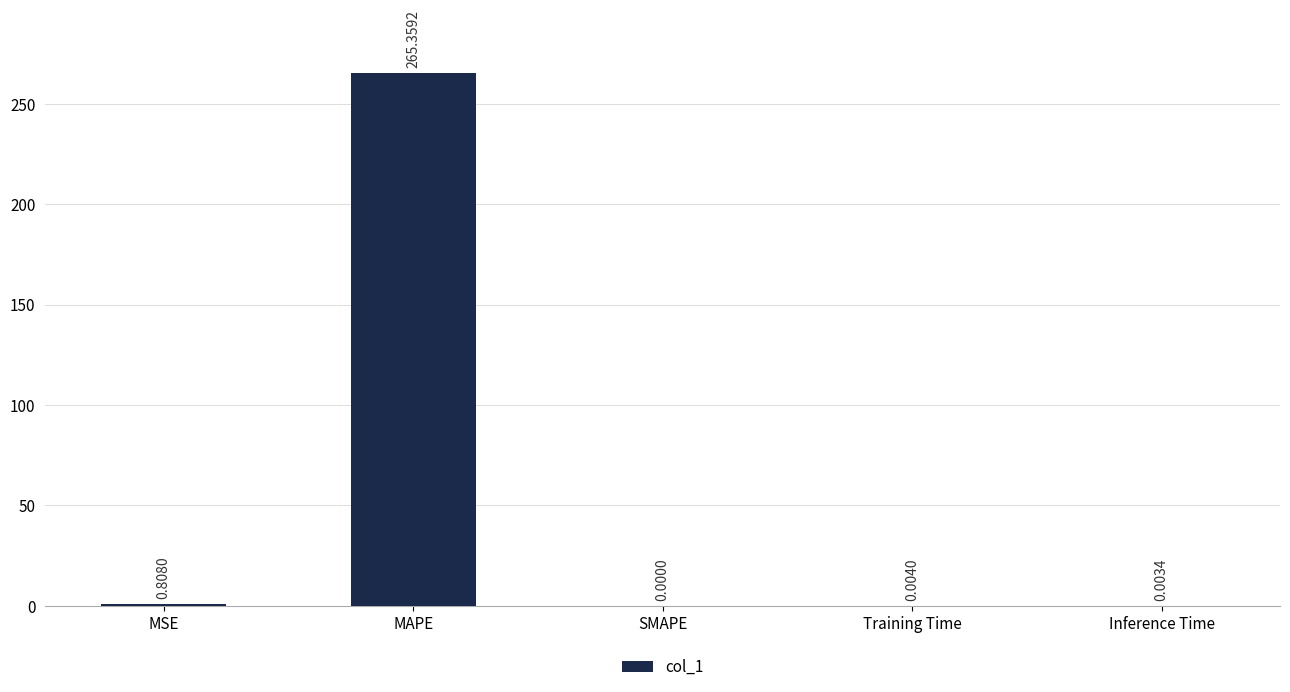

Which category has the highest value across all series?

MAPE